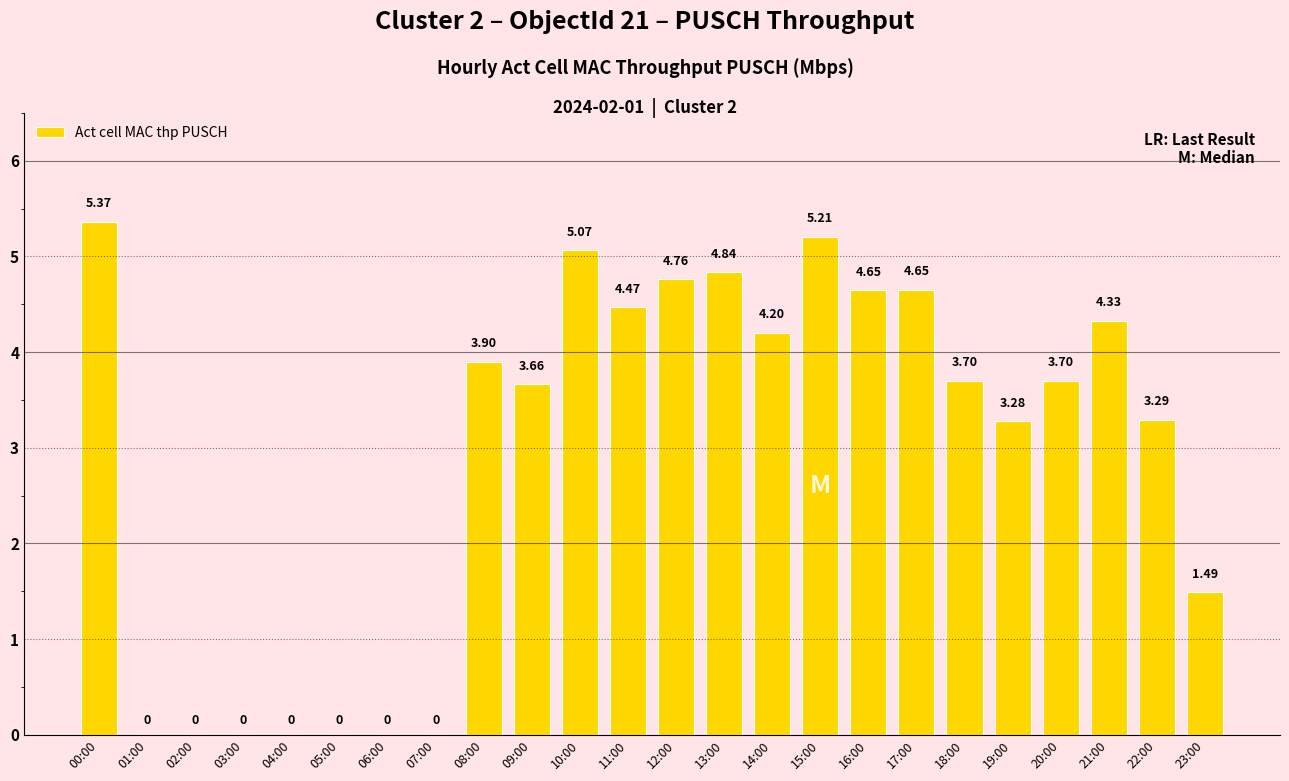

Between 21:00 and 04:00, which is larger?

21:00